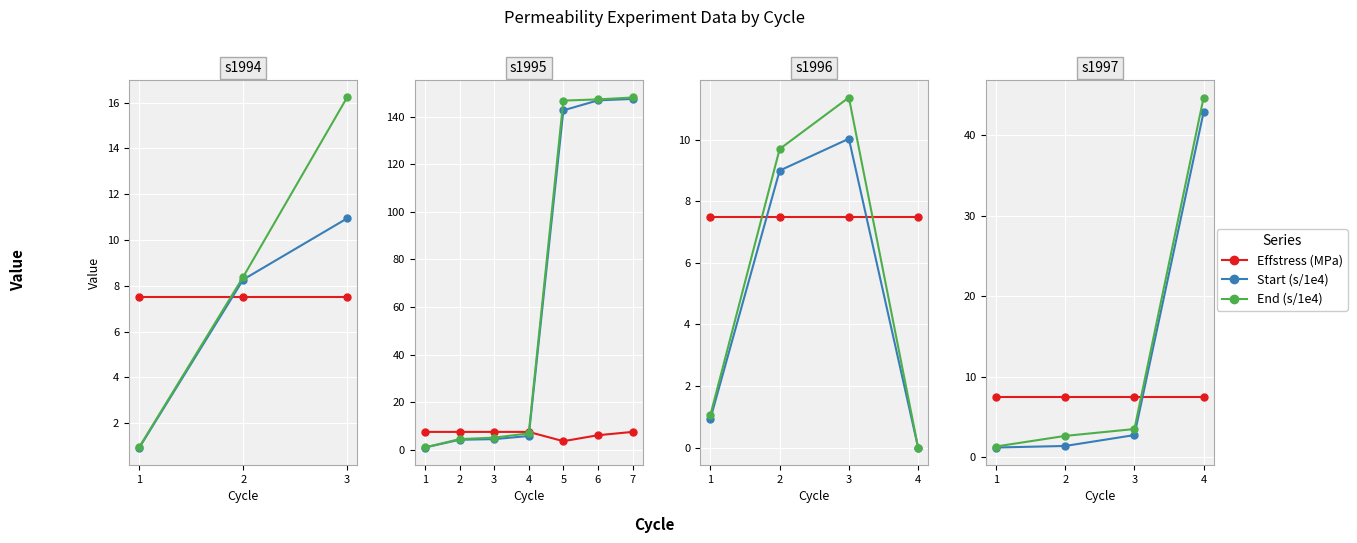

Which category has the lowest value in the Effstress (MPa) series?

1